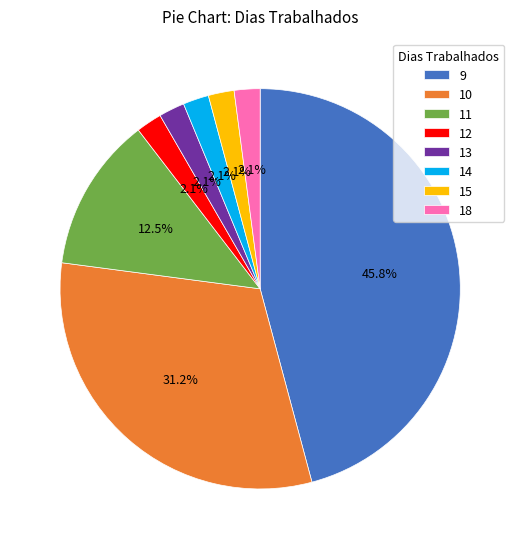

Approximately how many times larger is the value at 14 compared to 12?

1.0